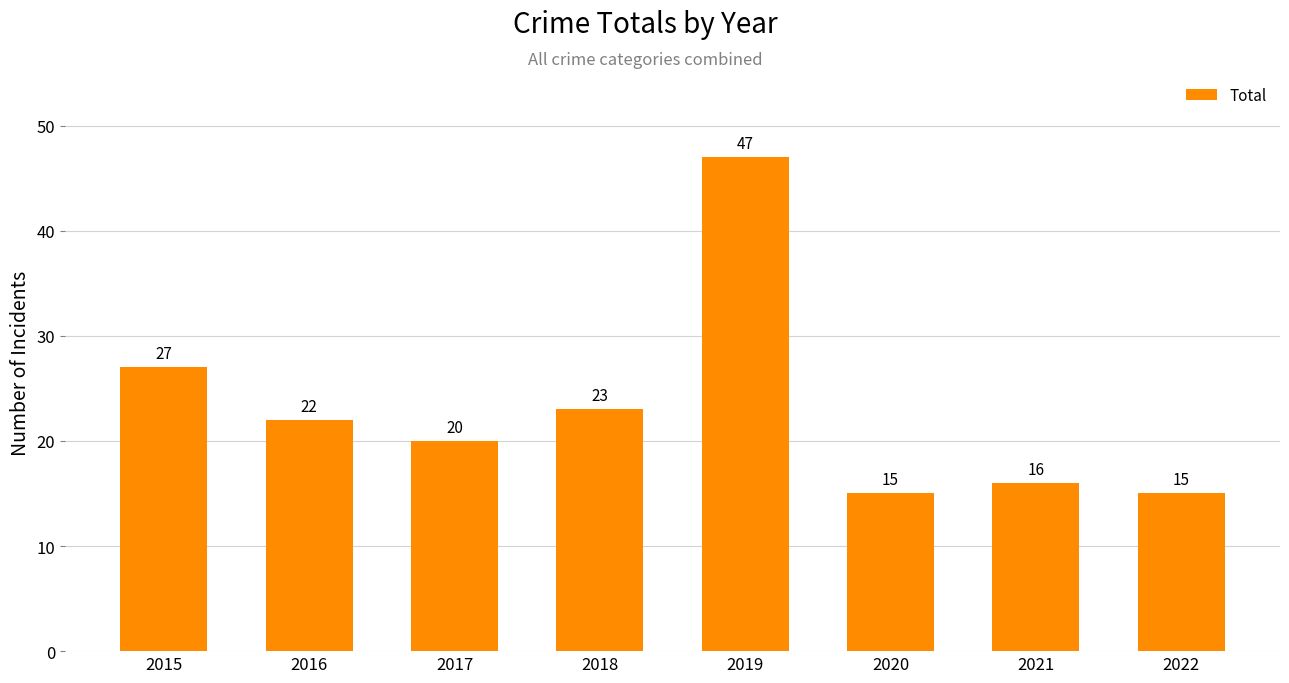

How many series are shown in this chart?

1